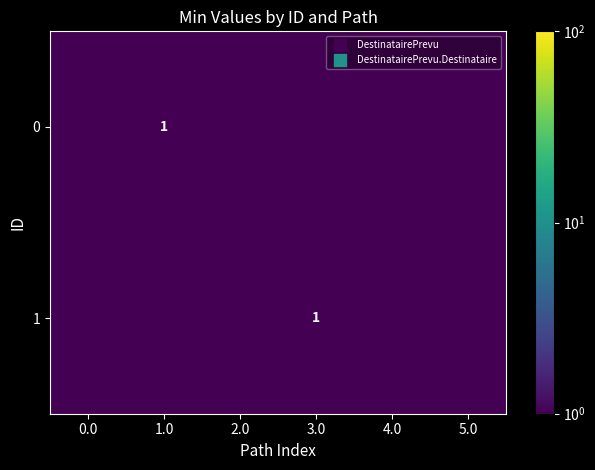

Is it true that 1 equals 1.7 at 3.0?

False